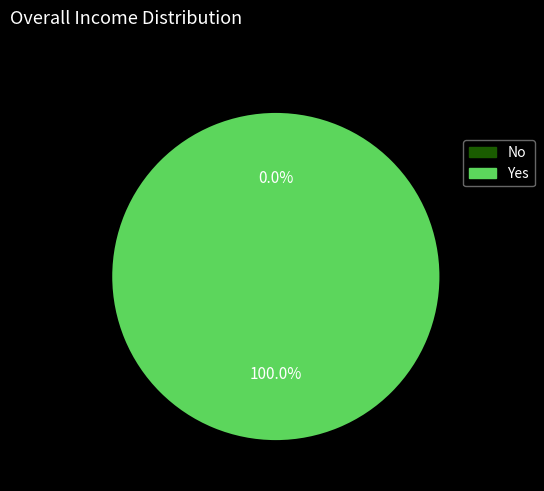

What percentage do No and Yes together represent?

100.0%